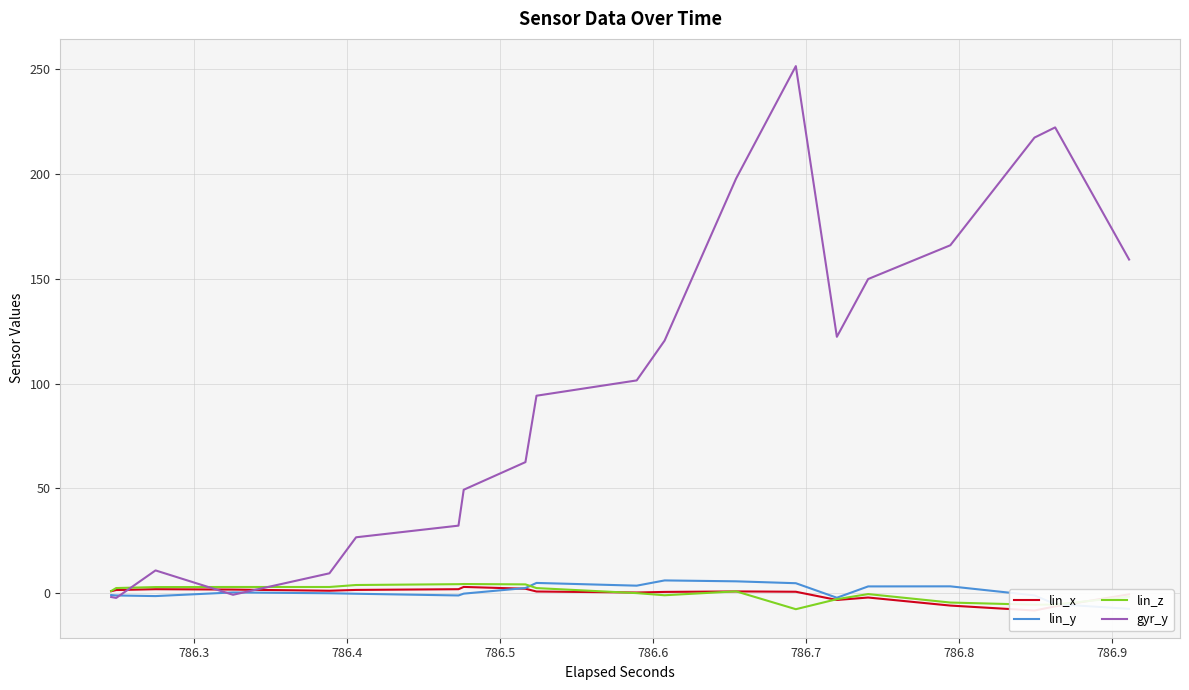

Which series has the largest total across all categories?

gyr_y